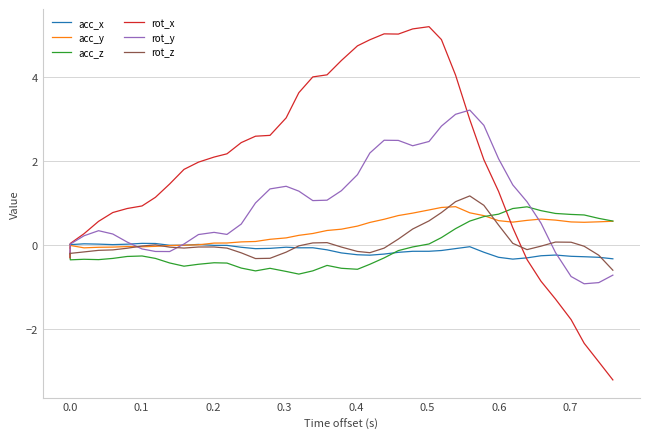

True or false: acc_y and acc_x intersect in this chart.

True